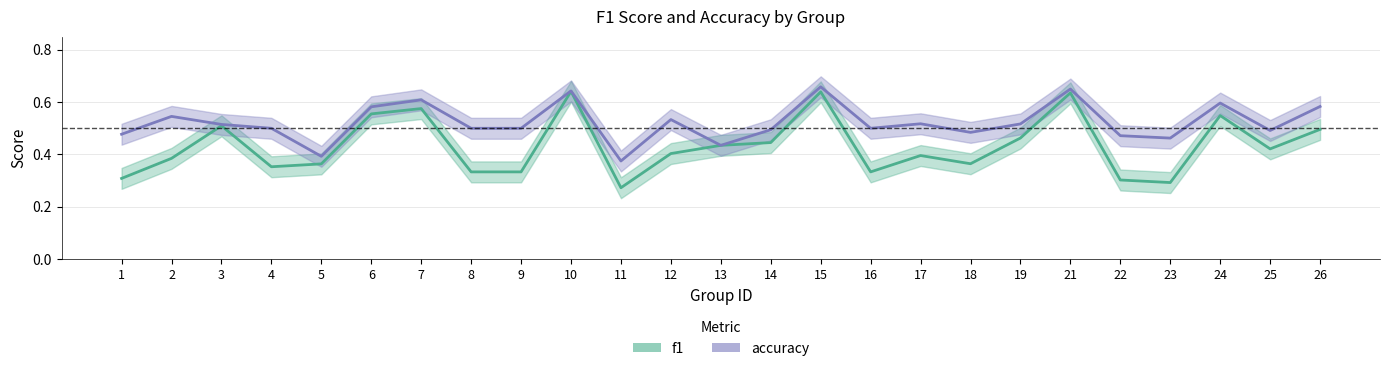

What is the sum of all f1 values?

10.8